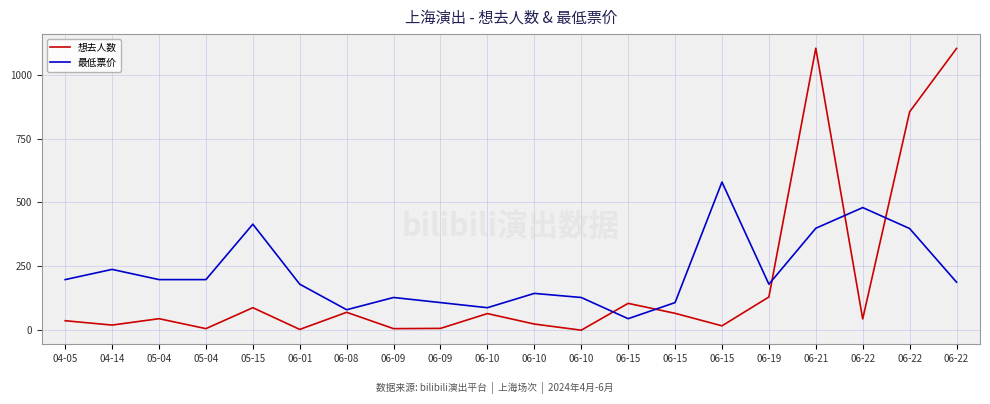

What is the average value of the 最低票价 series?

224